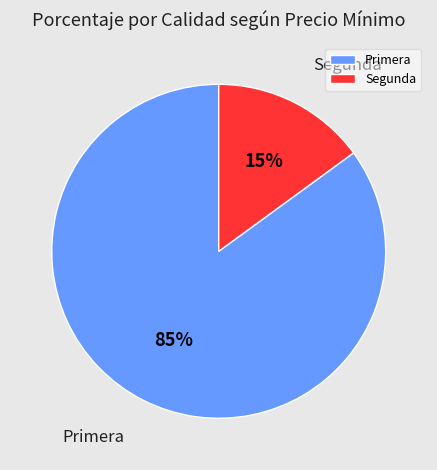

Is the sum of Segunda and Primera greater than half?

Yes